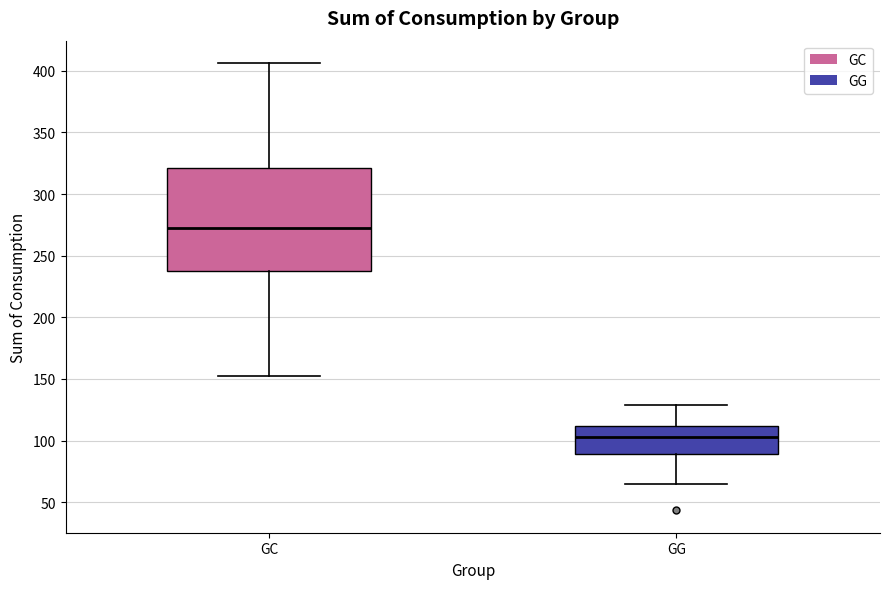

Which box is the tallest, from its lower edge to its upper edge?

GC